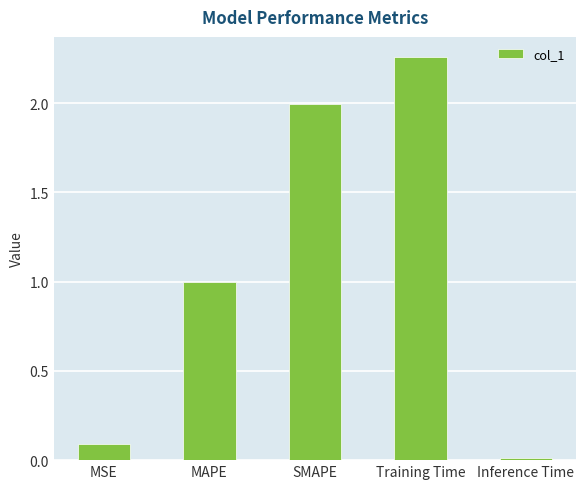

What is the label of the 3rd bar from the right?

SMAPE